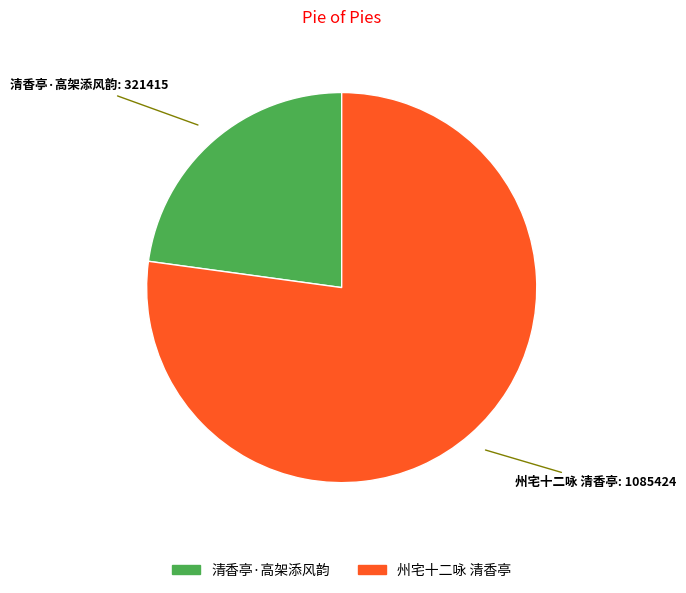

Is there any slice that represents more than half of the pie?

Yes